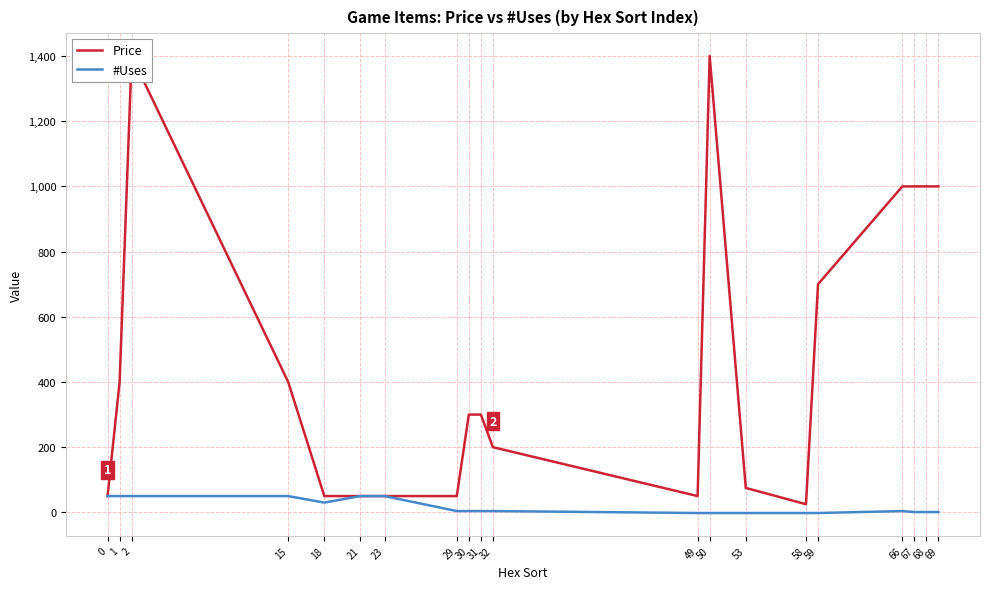

How many values in #Uses are above zero?

15